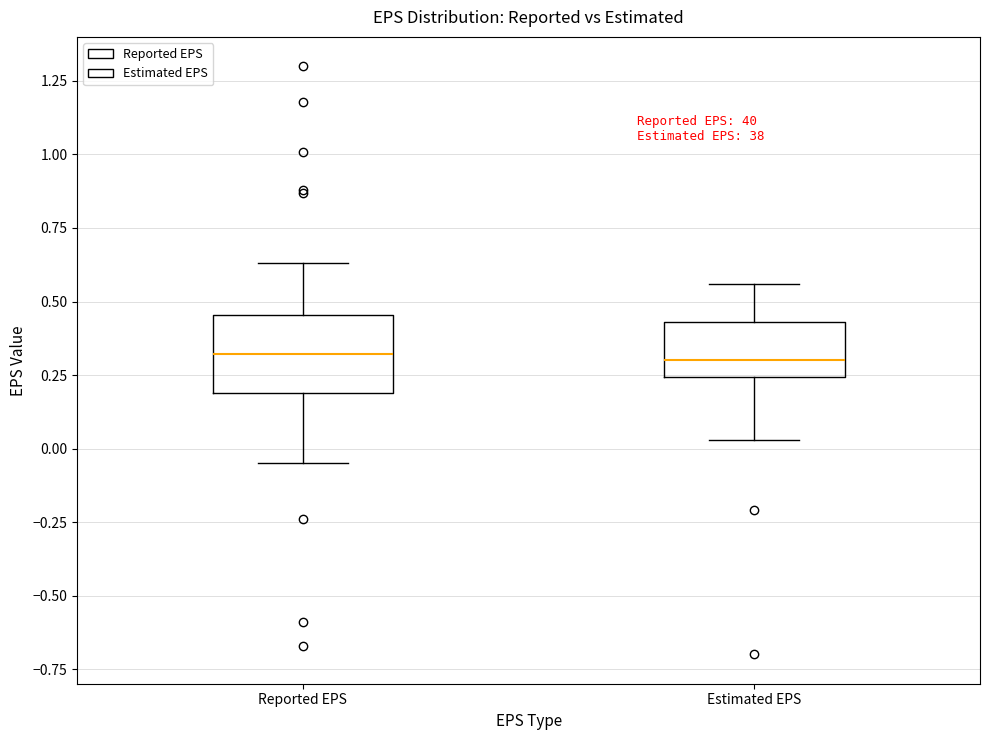

Where is the lower edge of the box for Estimated EPS on the y-axis? The values are not printed on the chart, so give them approximately, as read against the axis.

0.25